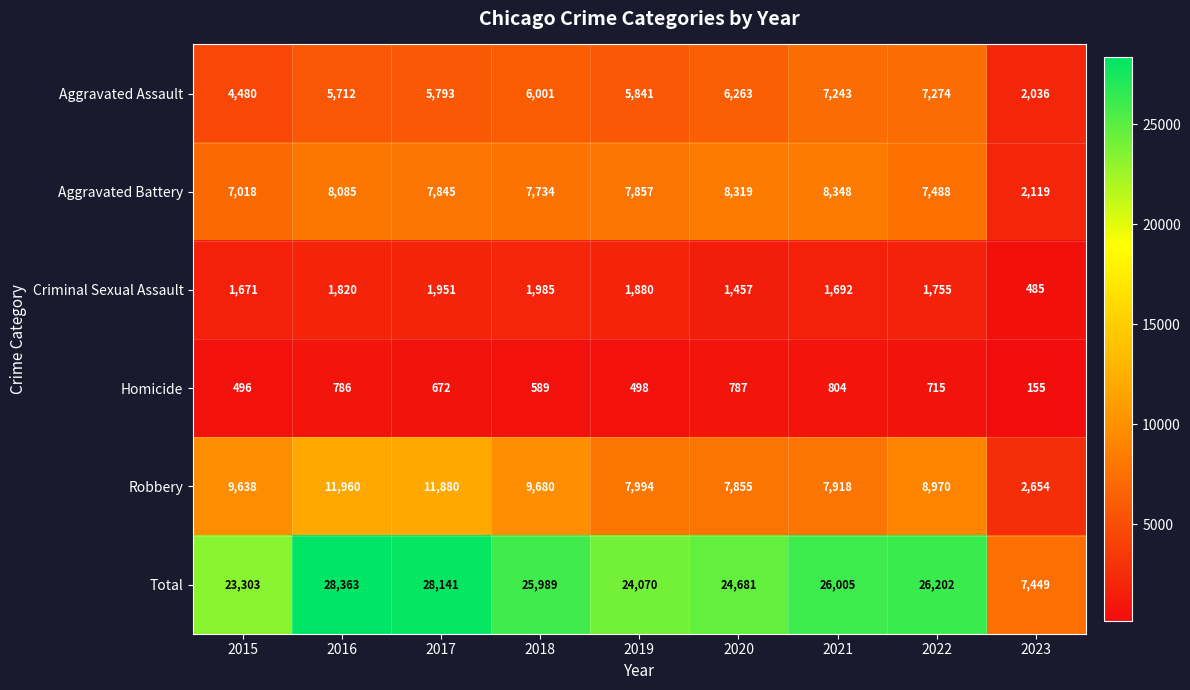

How many series are shown in this chart?

6